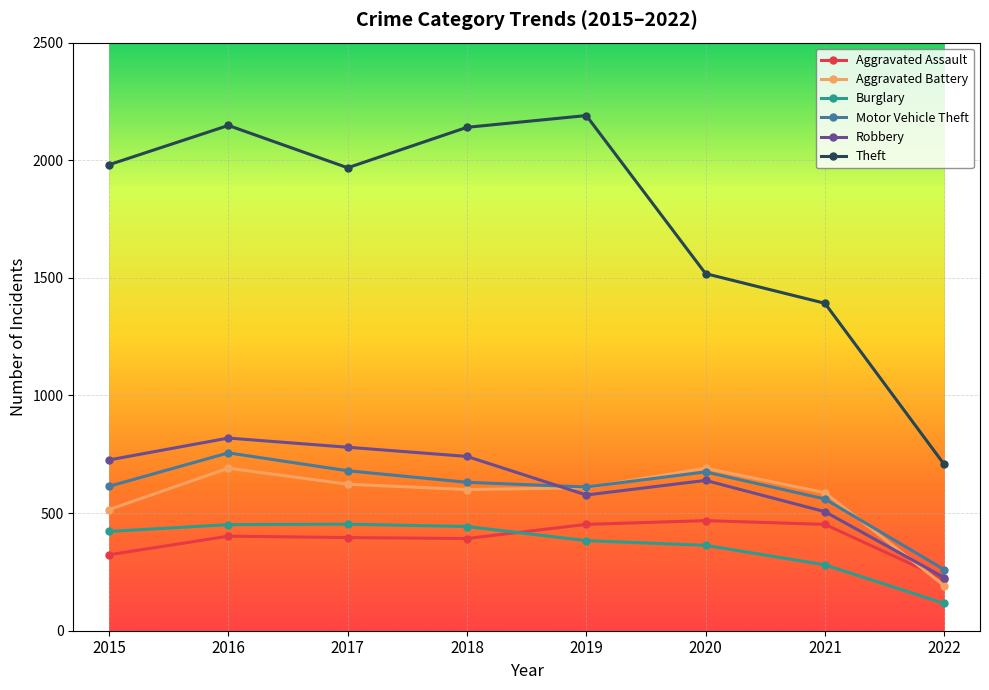

What is the difference between the maximum and minimum values in the Theft series?

1483